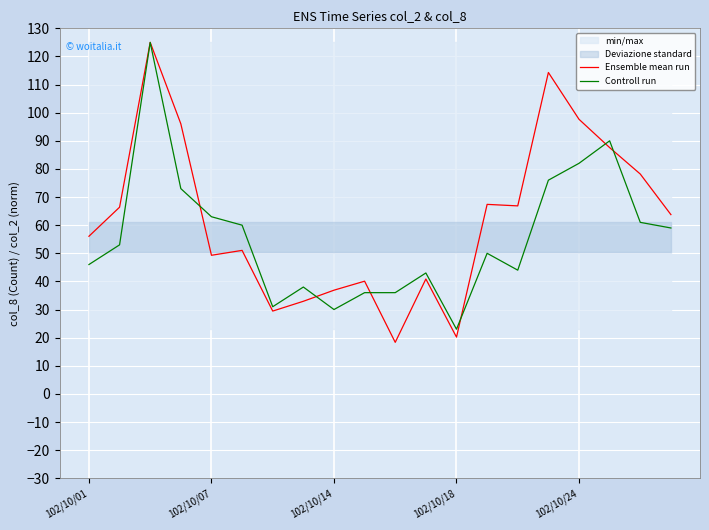

Which series changed the most between 102/10/01 and 18?

Ensemble mean run